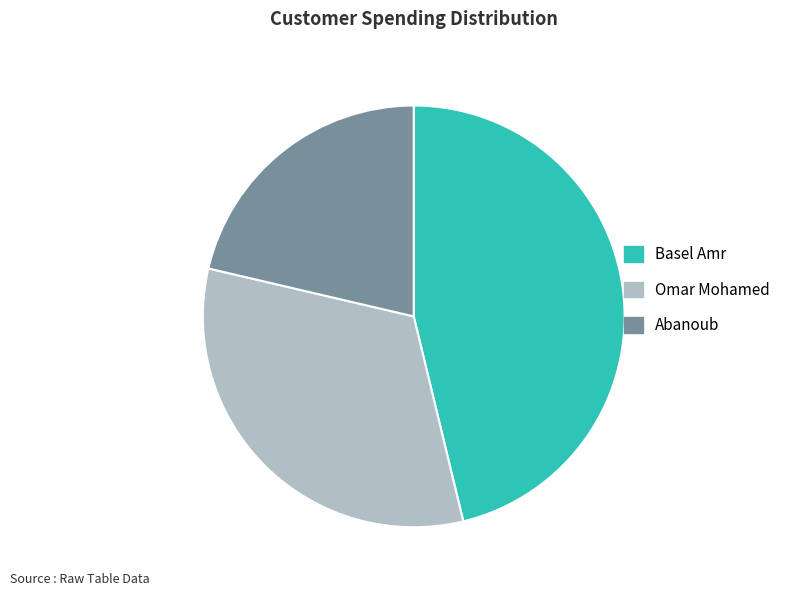

What is the smallest slice in the pie chart?

Abanoub